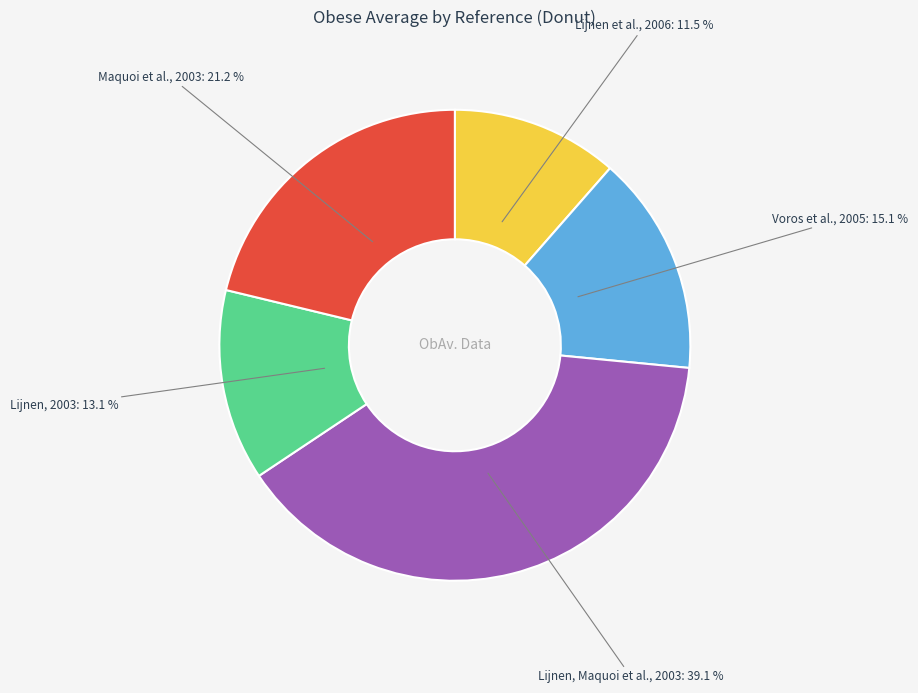

Is there any slice that represents more than half of the pie?

No